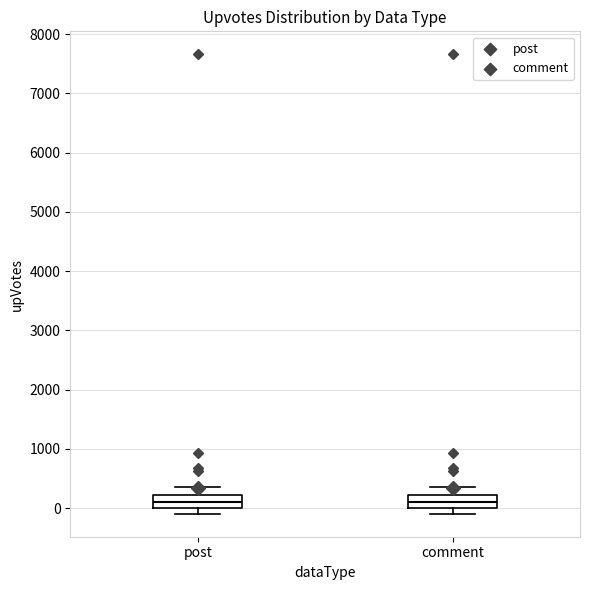

Reading left to right, read every box against the y-axis: the position of its median line, the range the box covers, and the ends of its whiskers. The values are not printed on the chart, so give them approximately, as read against the axis.

post: median 100, box 0 to 200, whiskers -100 to 300
comment: median 100, box 0 to 200, whiskers -100 to 300